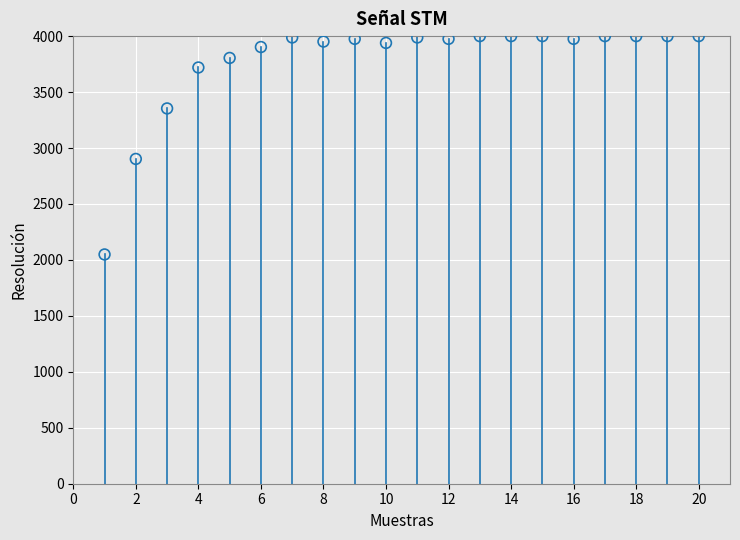

What Y value in the scatter plot is closest to 3024?

2902.4